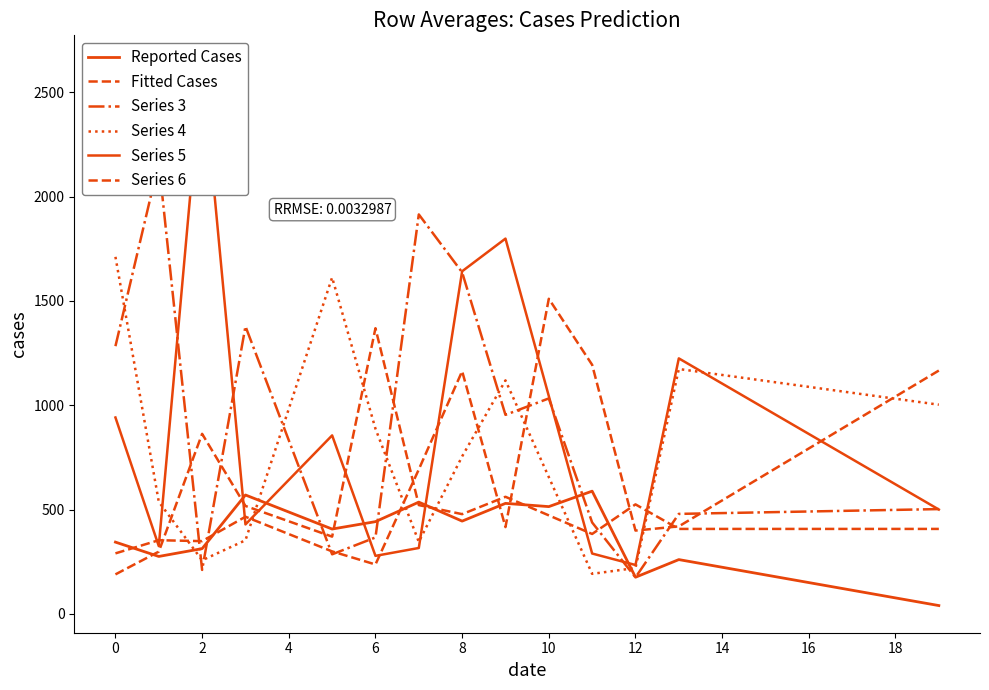

At which label does Series 5 reach its minimum?

12